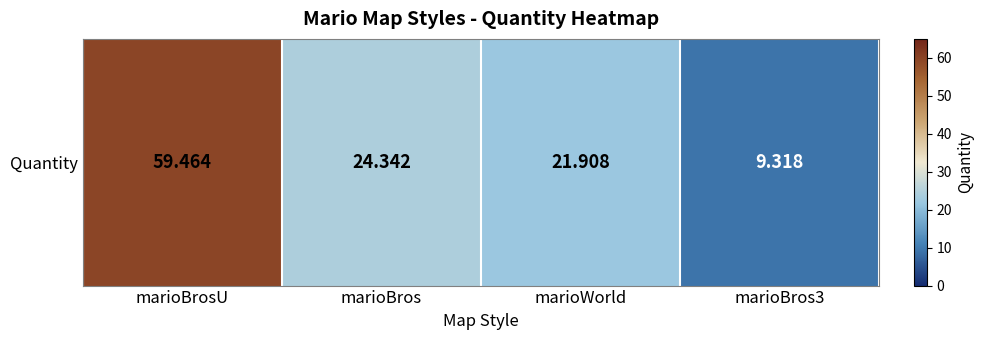

Which has a higher value, marioBrosU or marioWorld?

marioBrosU